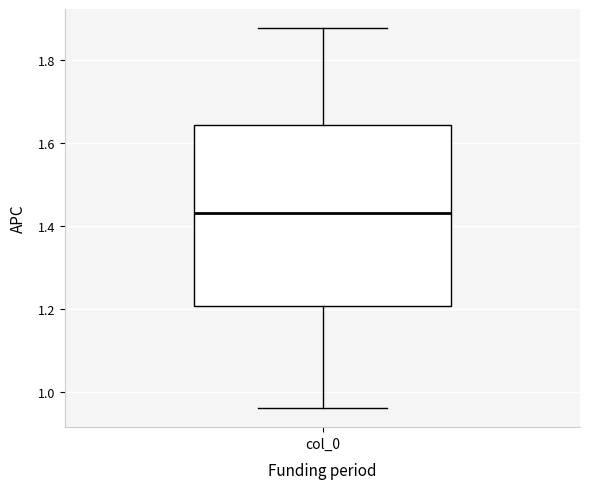

Where does the median line of the box for col_0 sit on the y-axis? The values are not printed on the chart, so give them approximately, as read against the axis.

1.44